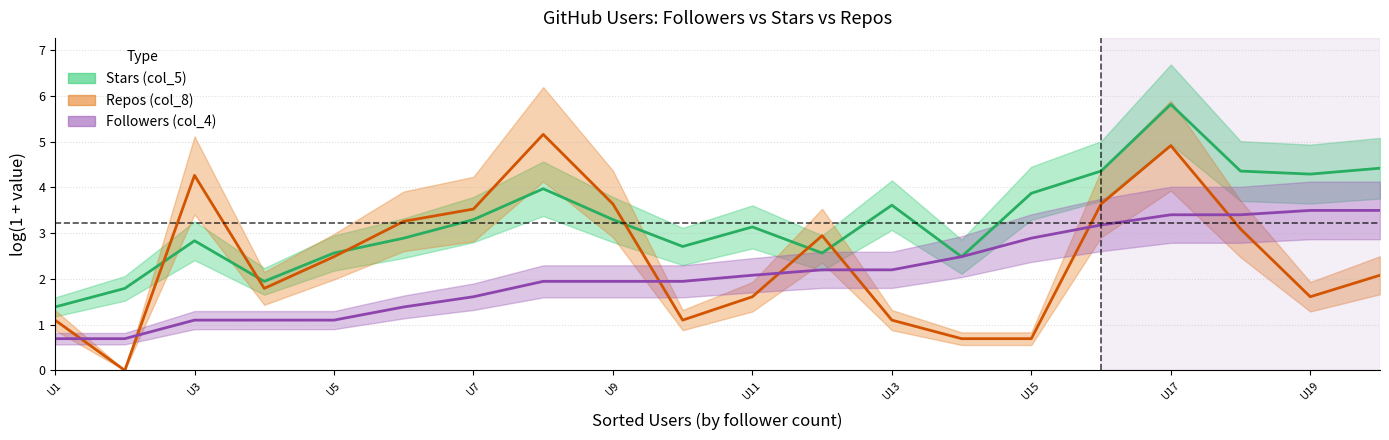

In Repos (col_8), how many points are lower than both neighbors (excluding endpoints)?

4